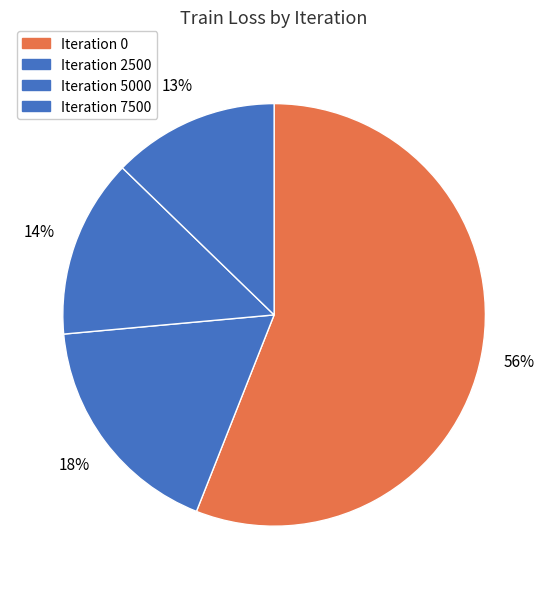

Rank the categories by value from highest to lowest.

0, 2500, 5000, 7500